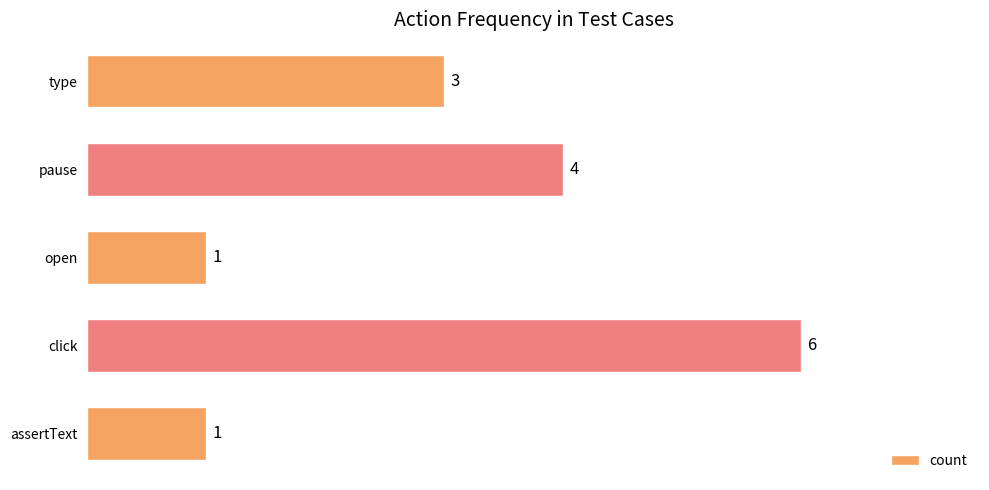

The value at open is 1. True or false?

True